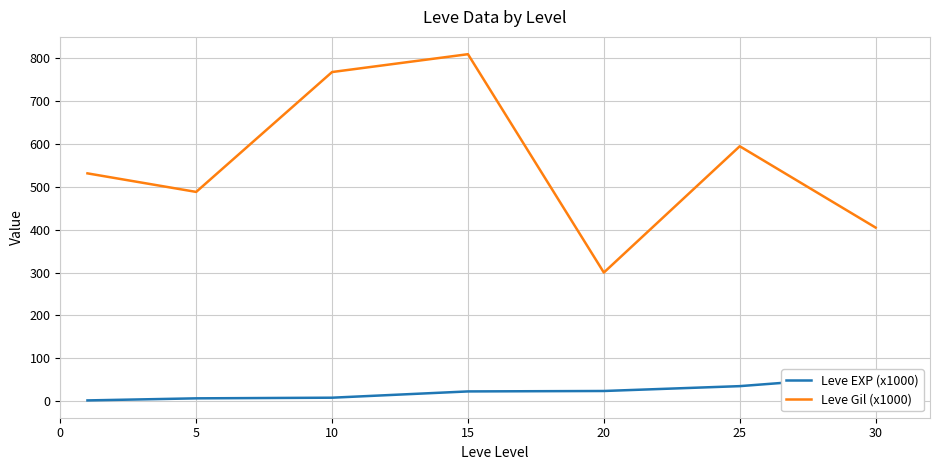

Reading left to right, extract all data points from this chart.

Leve EXP (x1000): 1.3	6.2	7.7	22.3	23.3	34.7	59.0
Leve Gil (x1000): 531.7	488.3	768.3	810.0	300.0	595.0	405.0